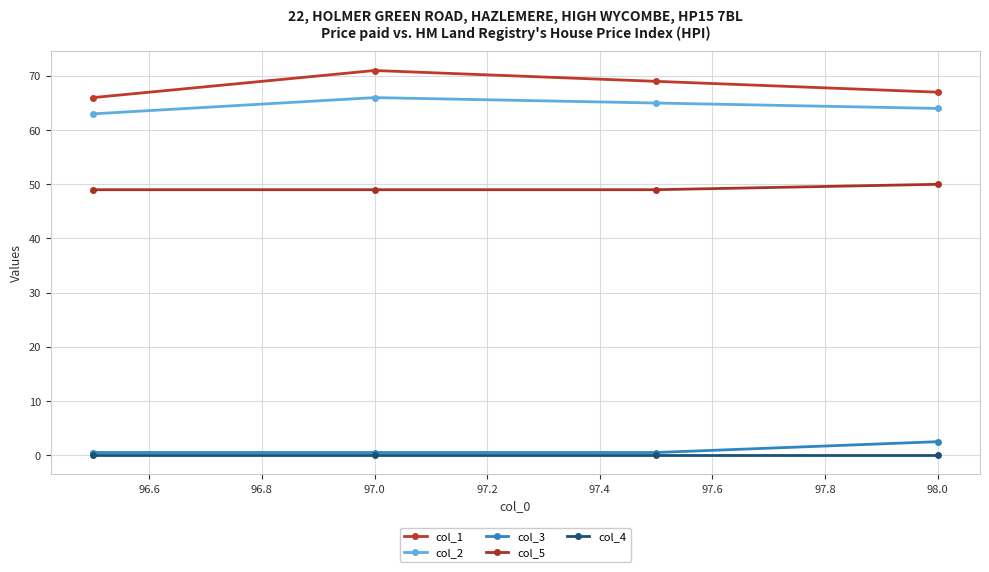

At how many categories does at least one series exceed 18?

4